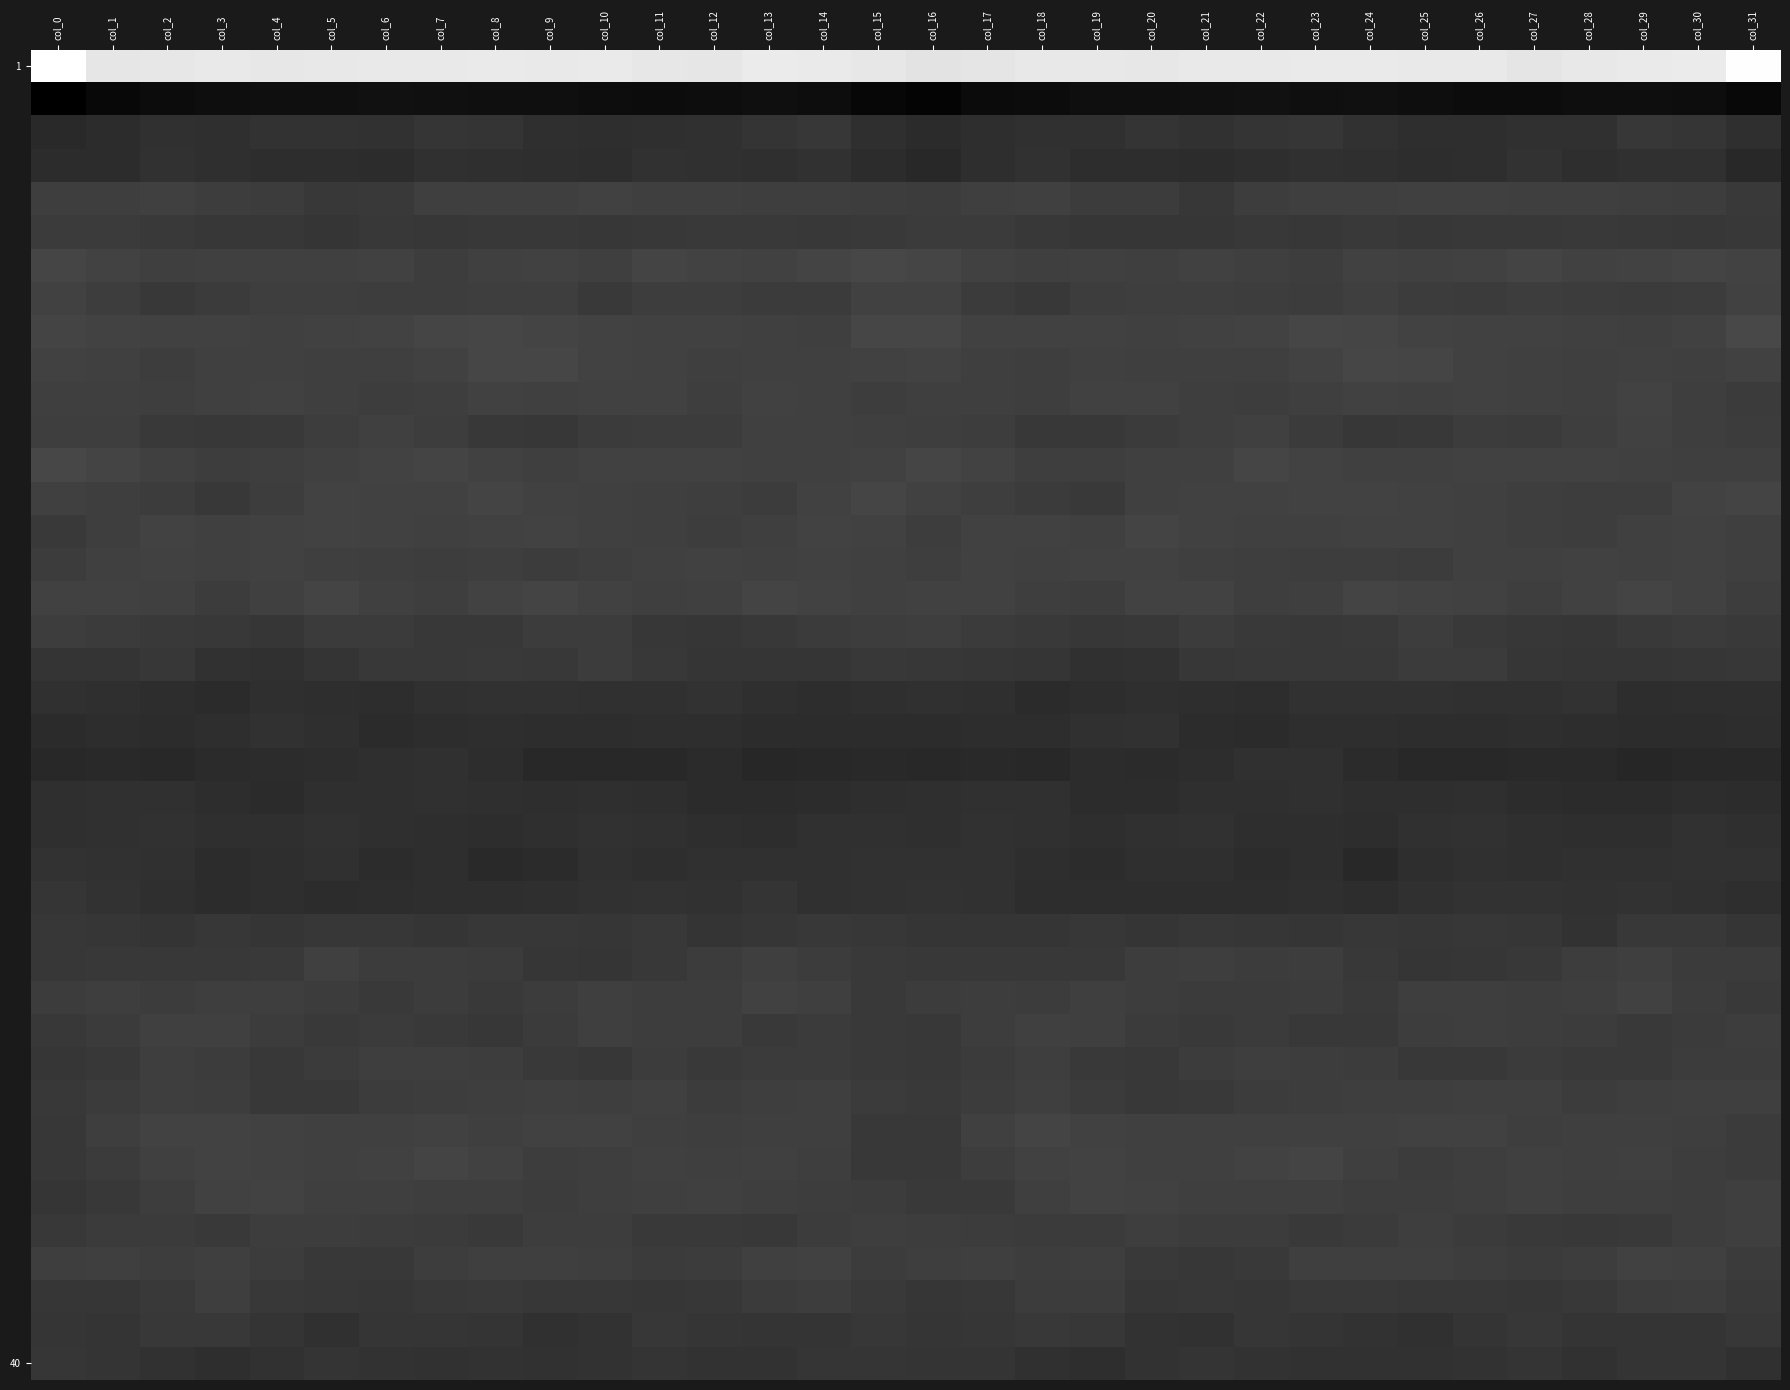

What is the minimum value shown in the chart?

-207.7